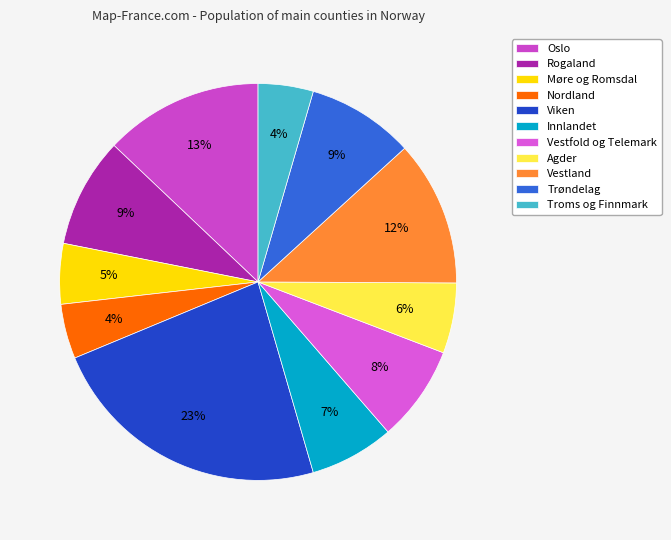

Combined, do Rogaland and Troms og Finnmark account for over 50%?

No